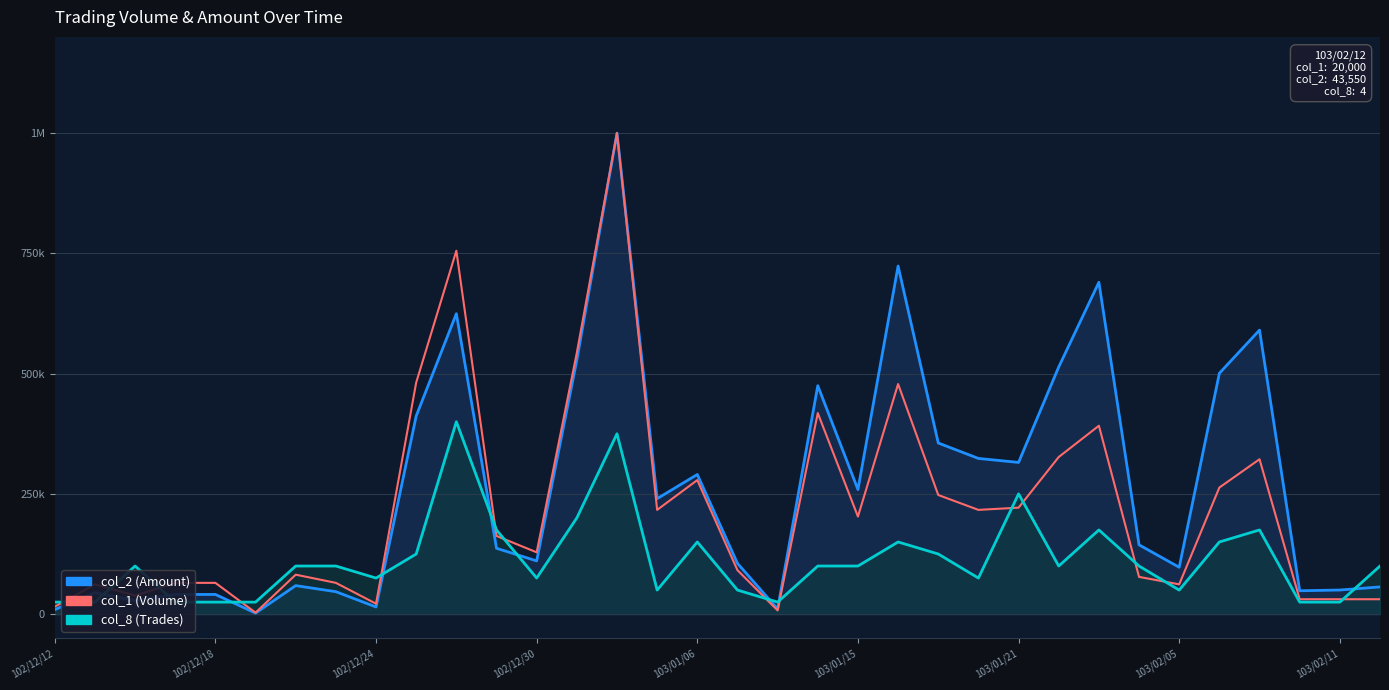

What is the value of the col_2 point at the 11th from the left?

0.6